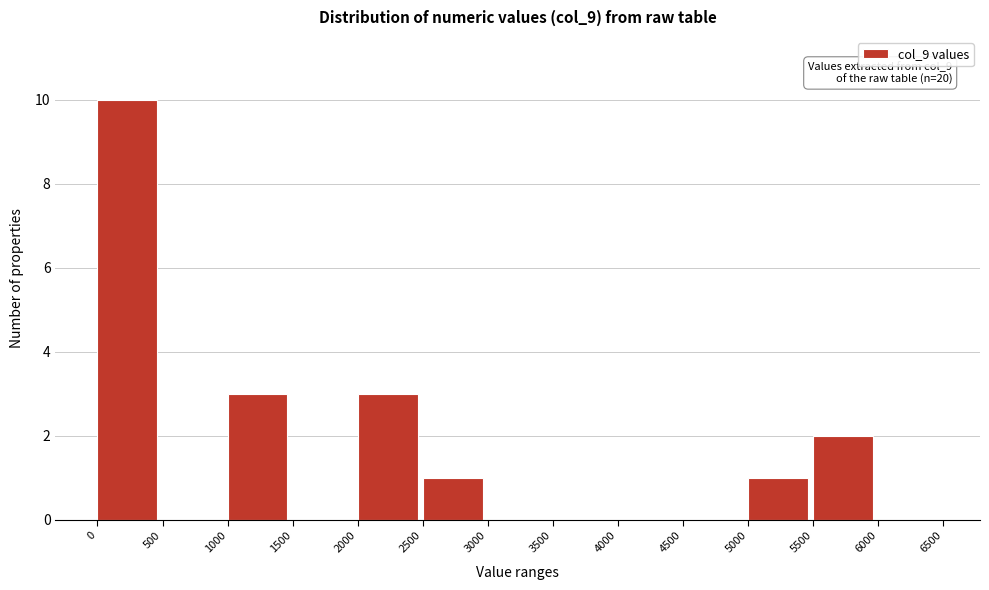

Which range on the x-axis has the tallest bar?

0 to 500